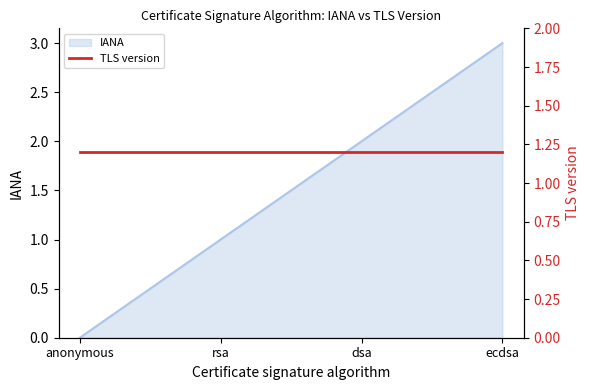

True or false: the data shows 1 at rsa.

False